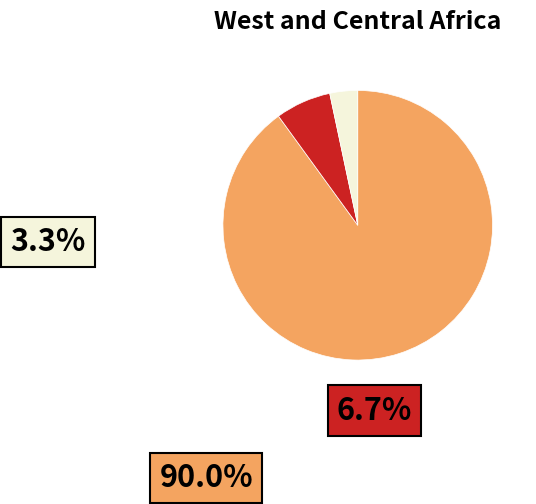

Combined, do 4 and 5 account for over 50%?

No